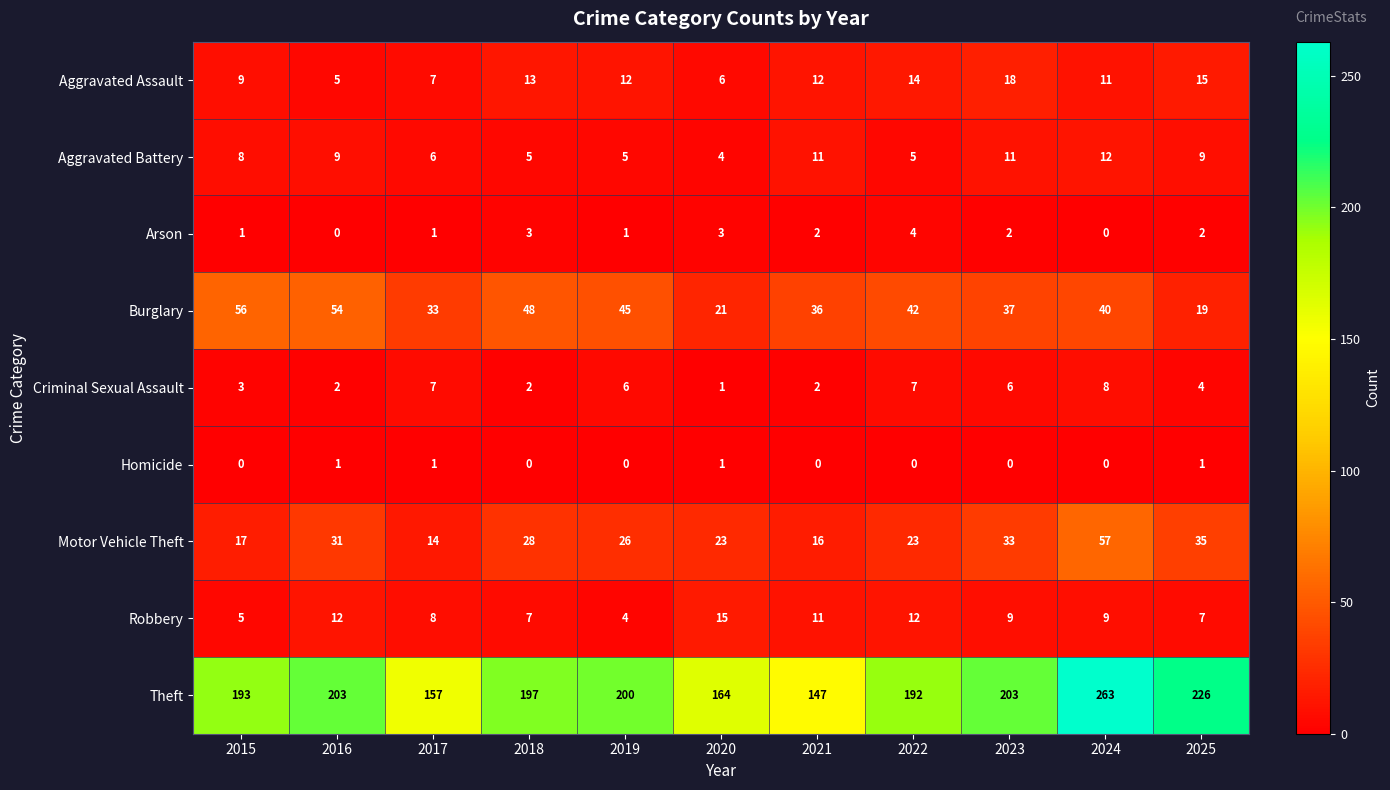

Which series has the largest range (max minus min)?

Theft